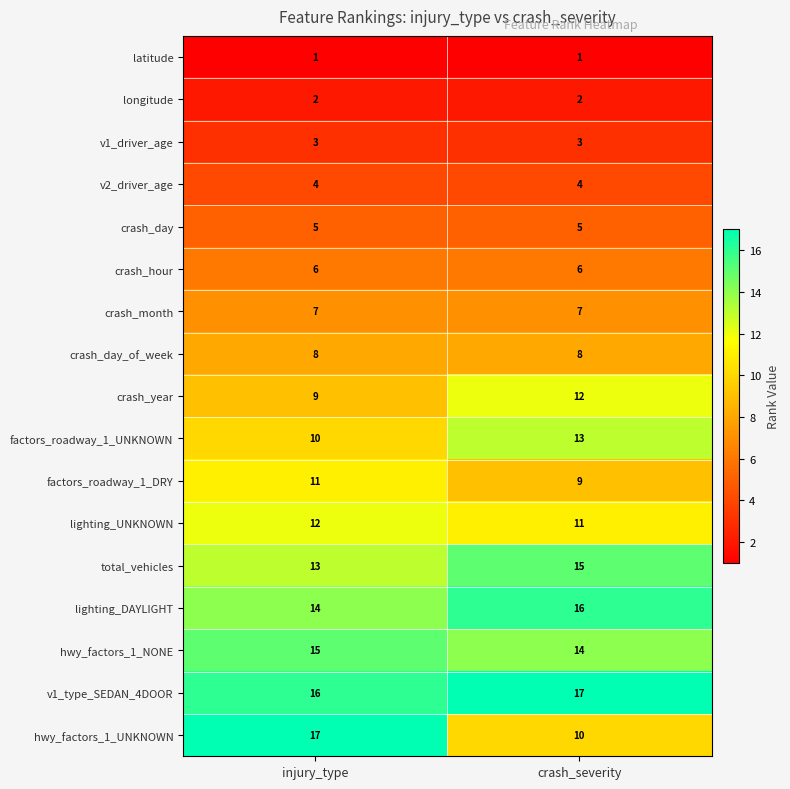

The v1_type_SEDAN_4DOOR series shows 16 at injury_type. True or false?

True